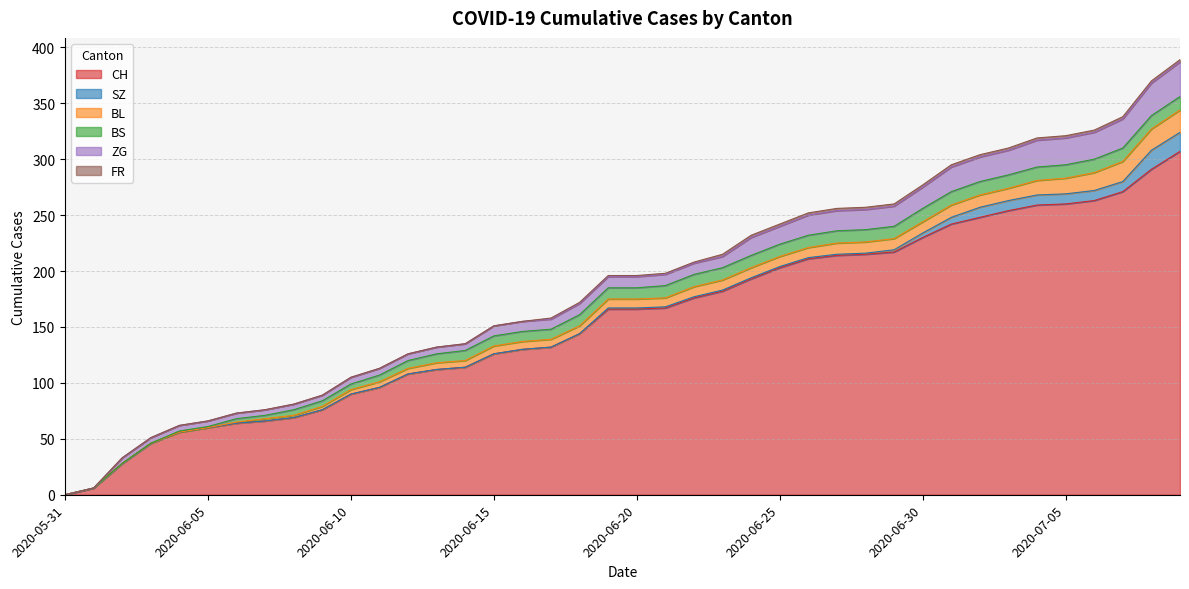

Does the chart display data point markers on the line(s)?

No